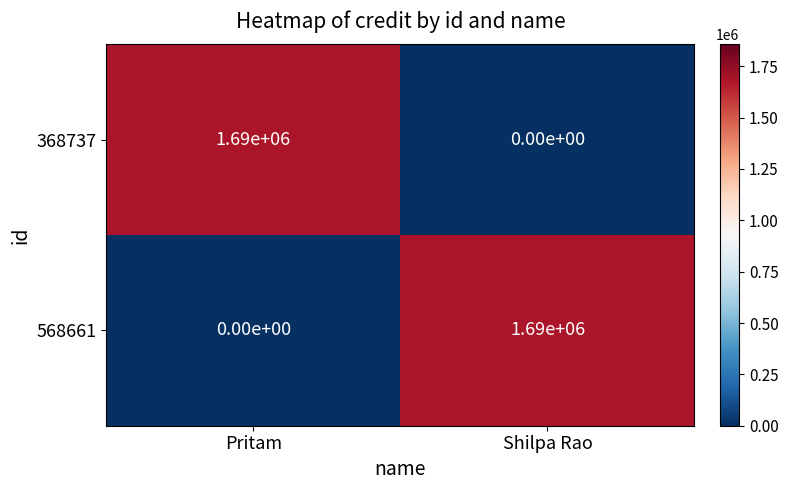

What value does the 568661 series have at Shilpa Rao, to the nearest 10?

1690000